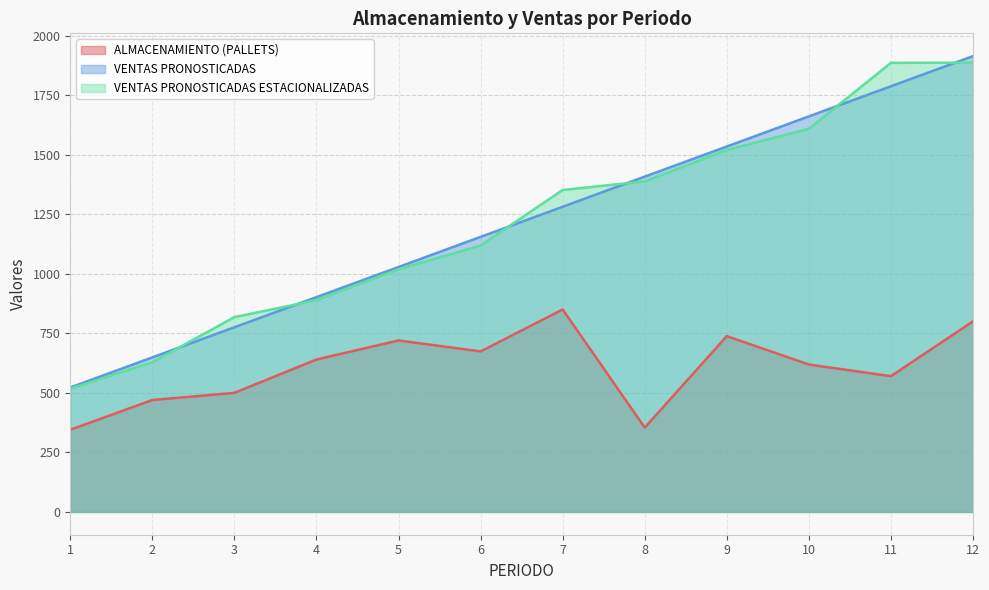

At which label is VENTAS PRONOSTICADAS ESTACIONALIZADAS closest to 1202?

6